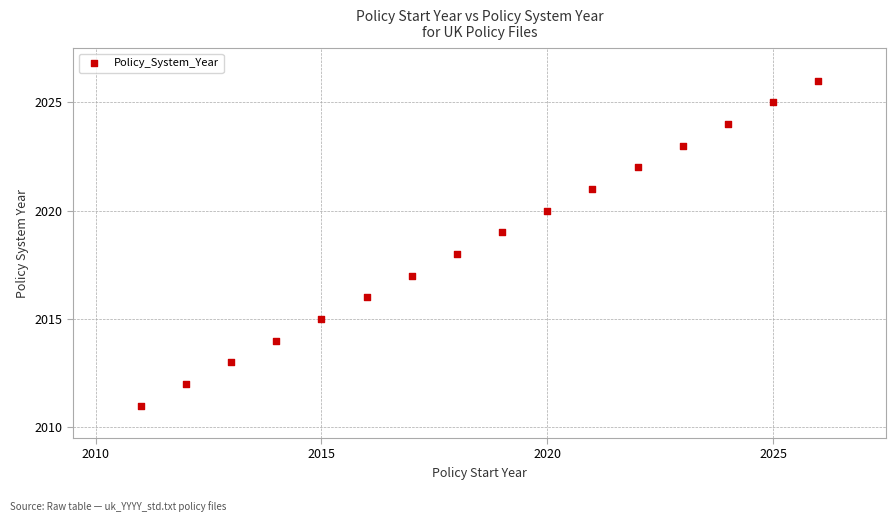

What is the range of X values (max minus min)?

15